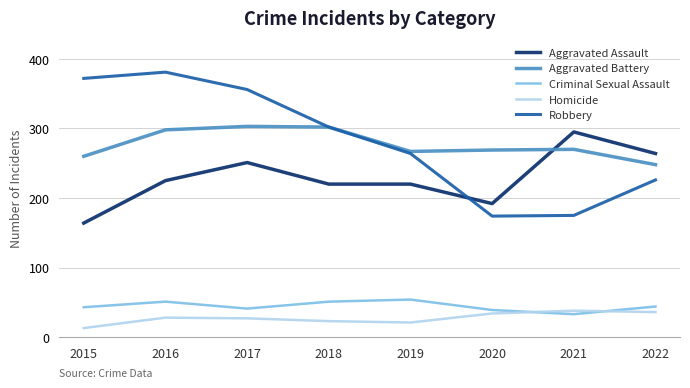

Which series has the largest total across all categories?

Robbery